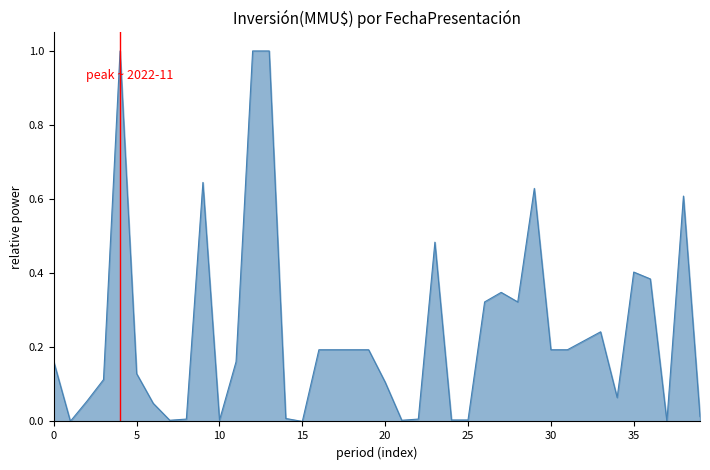

What is the maximum value shown in the chart?

1.0